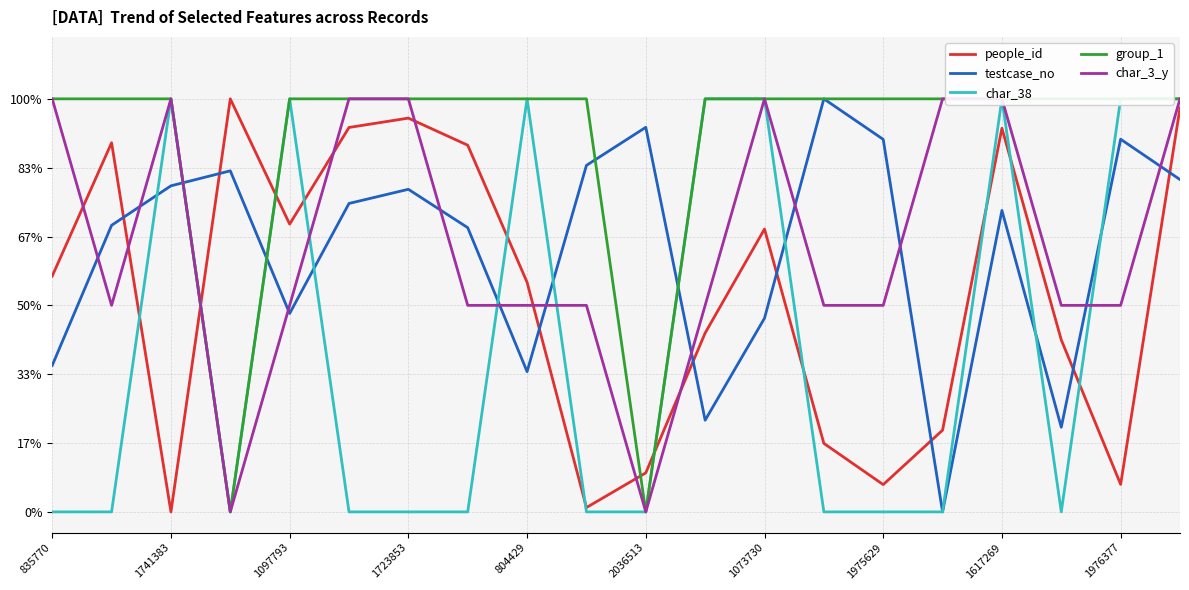

What are all the series names shown in the legend?

people_id, testcase_no, char_38, group_1, char_3_y